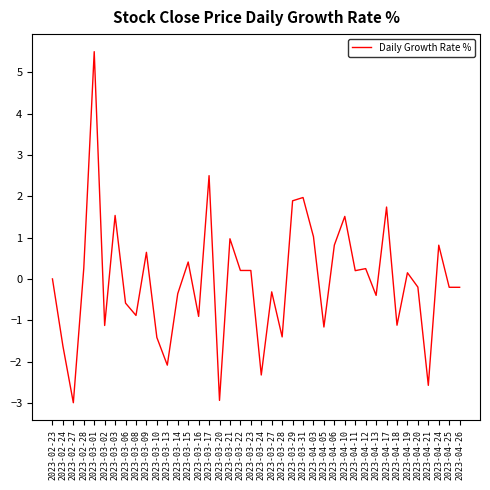

Is it true that the value at 2023-03-31 is 2.0?

True